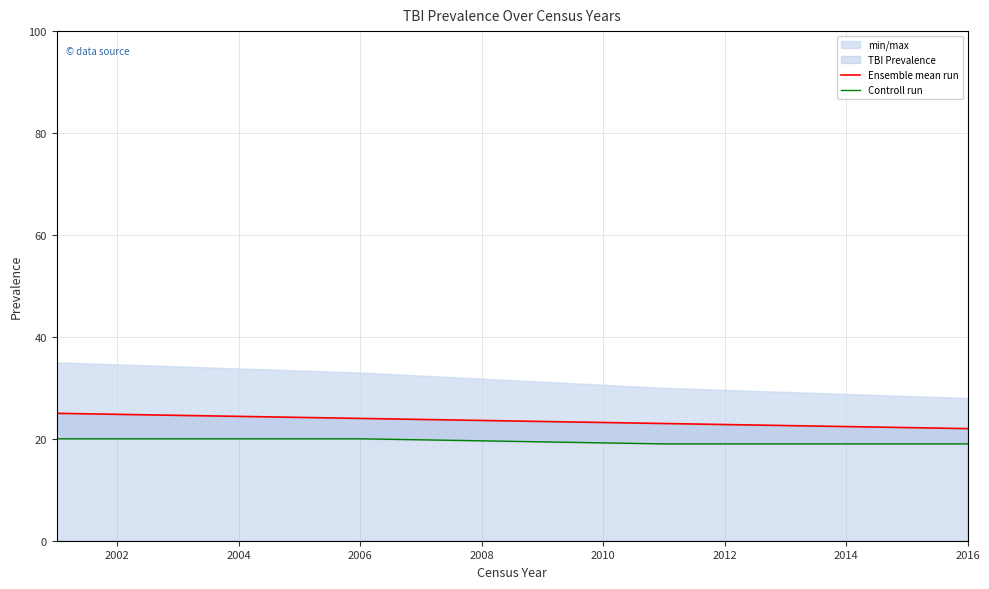

What is the minimum value for Ensemble mean run?

22